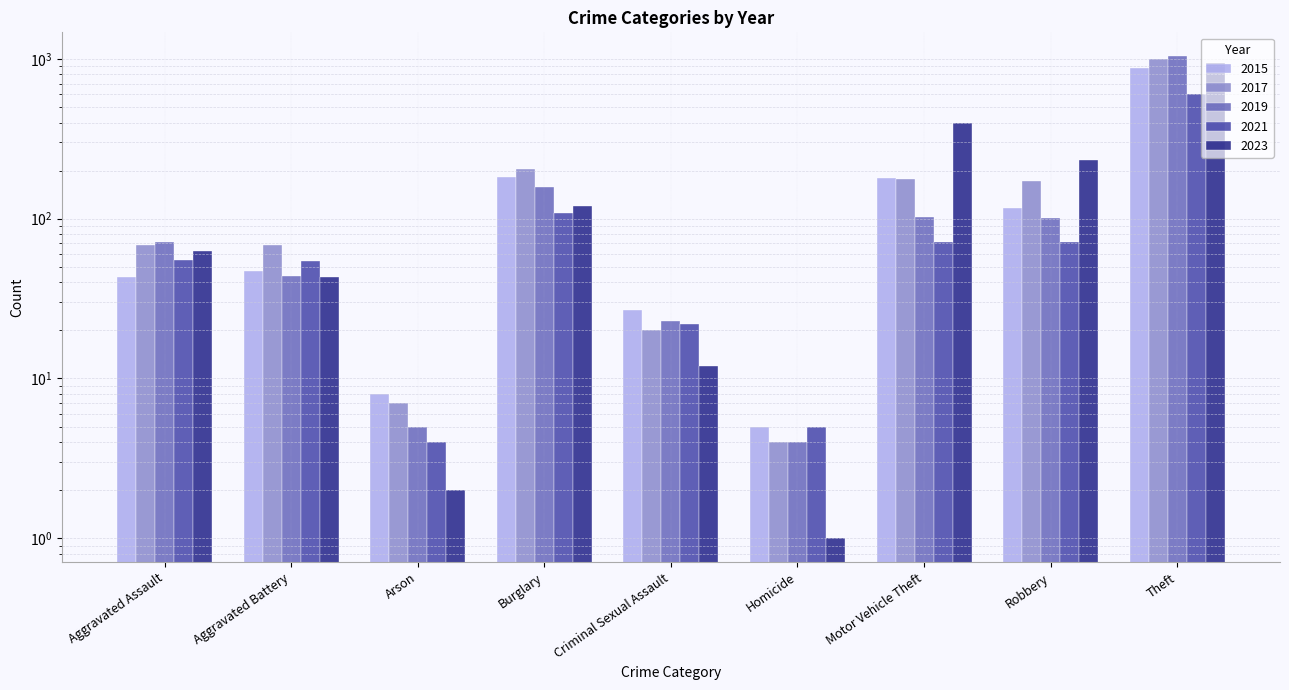

The value of 2015 at Aggravated Battery is 47. True or false?

True